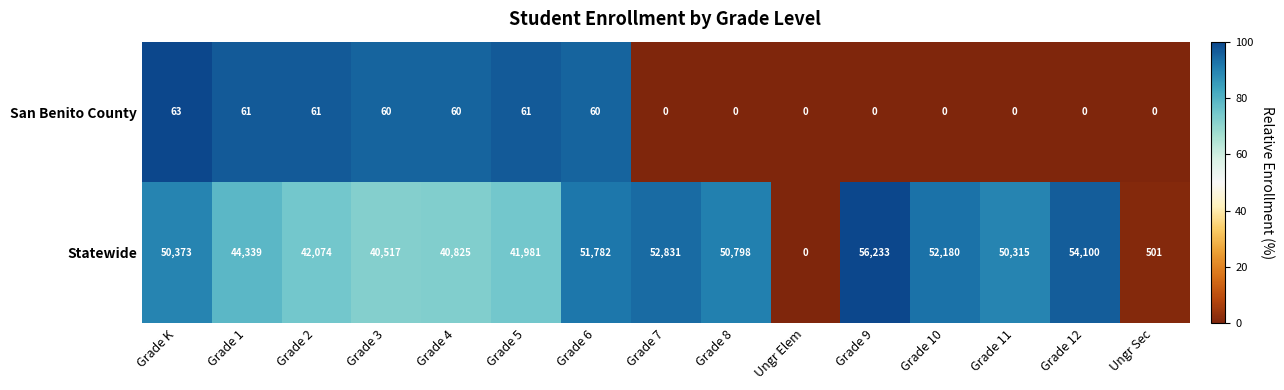

Reading left to right, transcribe all the data shown in this chart.

San Benito County: Grade K=63	Grade 1=61	Grade 2=61	Grade 3=60	Grade 4=60	Grade 5=61	Grade 6=60	Grade 7=0	Grade 8=0	Ungr Elem=0	Grade 9=0	Grade 10=0	Grade 11=0	Grade 12=0	Ungr Sec=0
Statewide: Grade K=50373	Grade 1=44339	Grade 2=42074	Grade 3=40517	Grade 4=40825	Grade 5=41981	Grade 6=51782	Grade 7=52831	Grade 8=50798	Ungr Elem=0	Grade 9=56233	Grade 10=52180	Grade 11=50315	Grade 12=54100	Ungr Sec=501